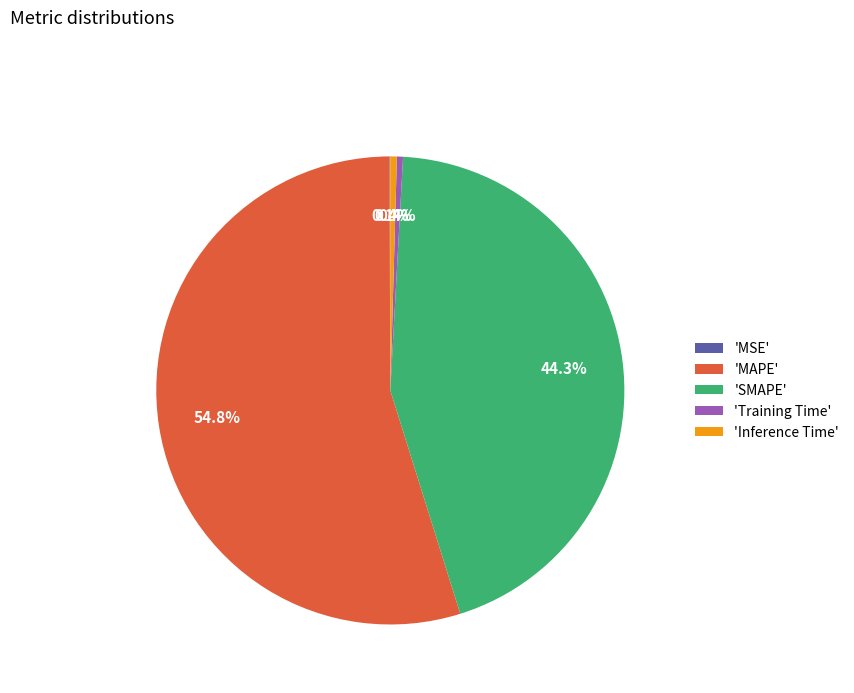

Which slice is the largest?

'MAPE'